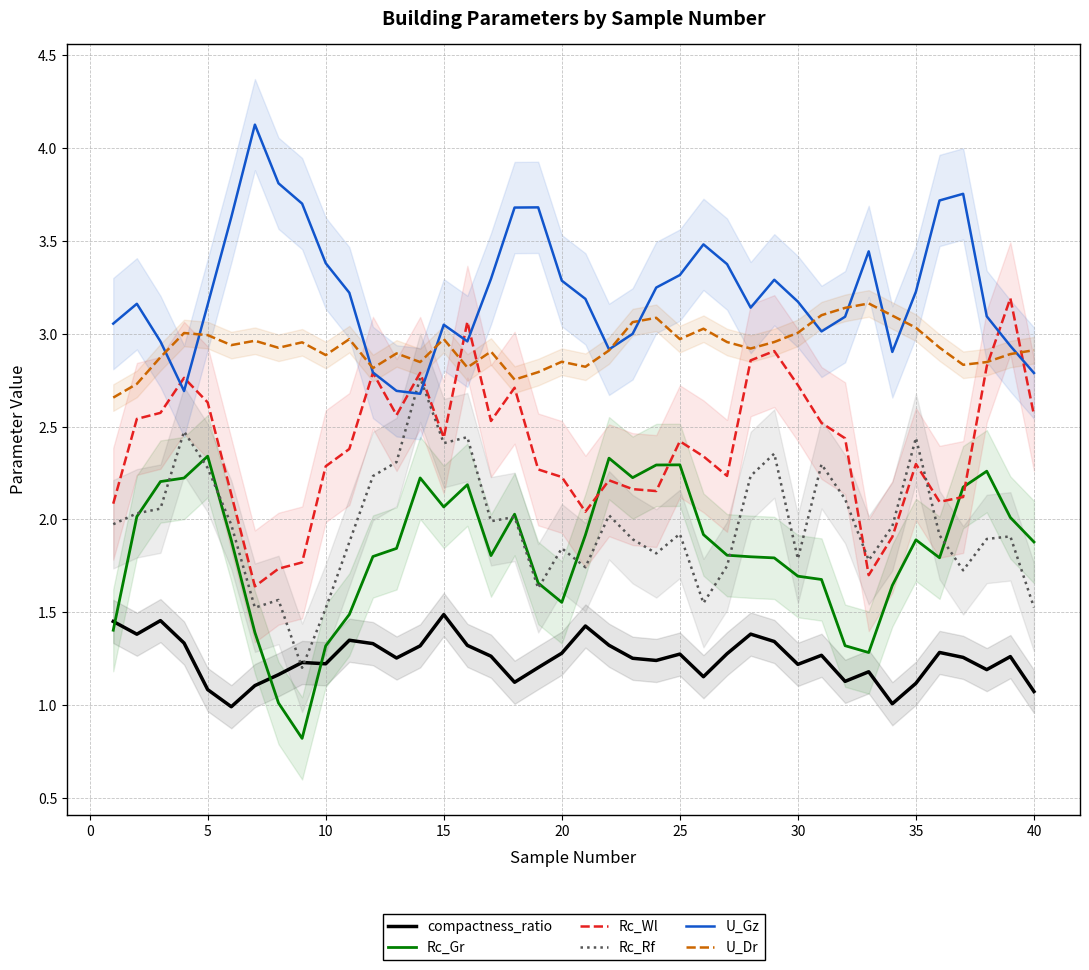

What is the value of the U_Dr point at the 24th from the left?

3.1